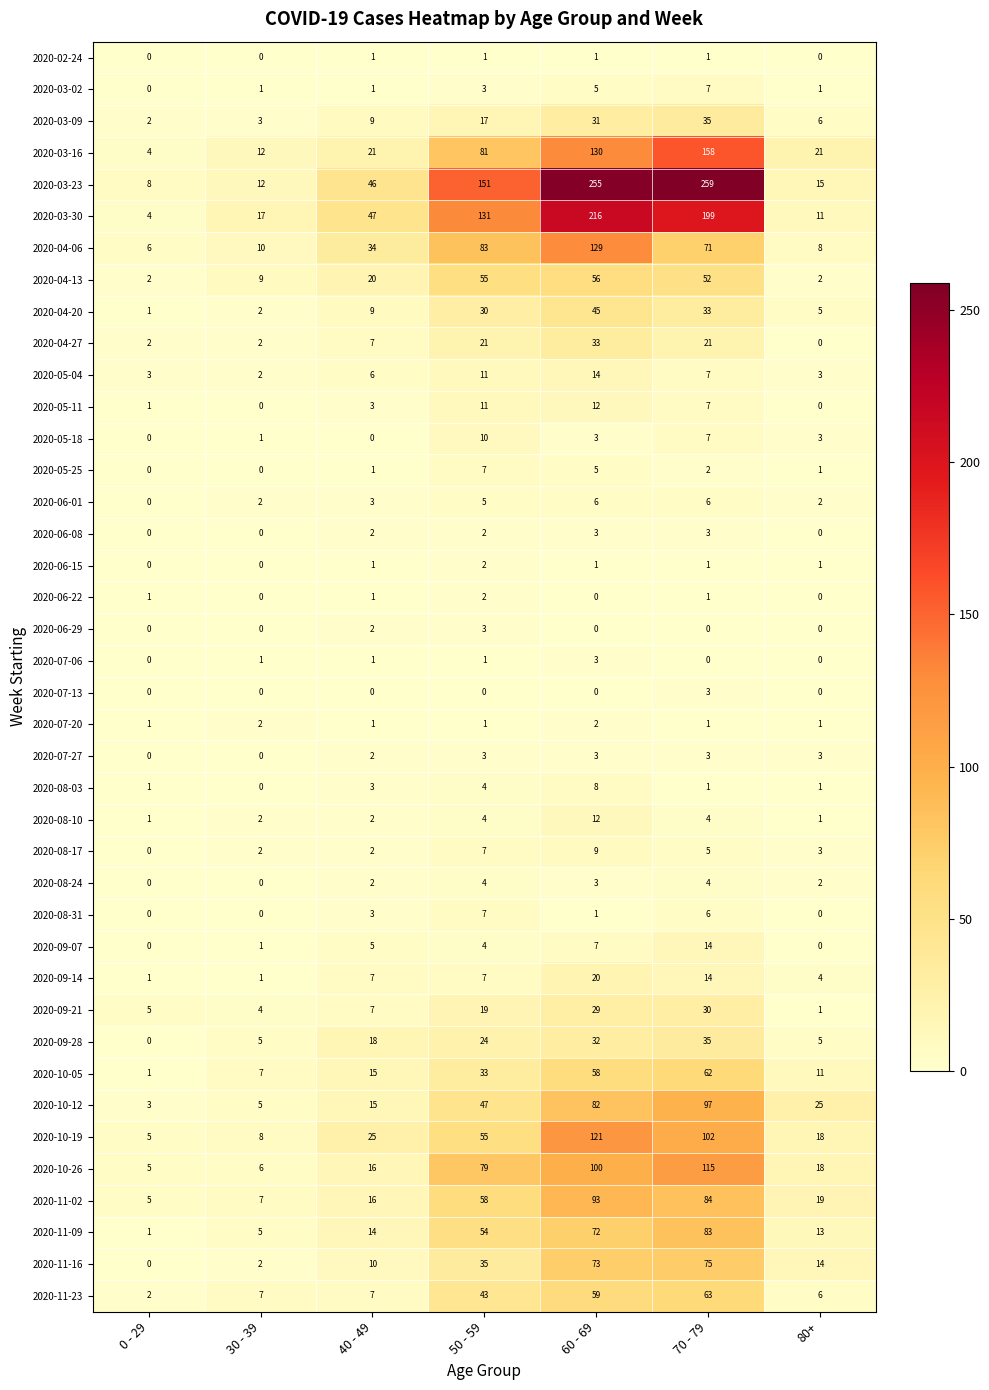

The 2020-07-13 series shows 3 at 70 - 79. True or false?

True